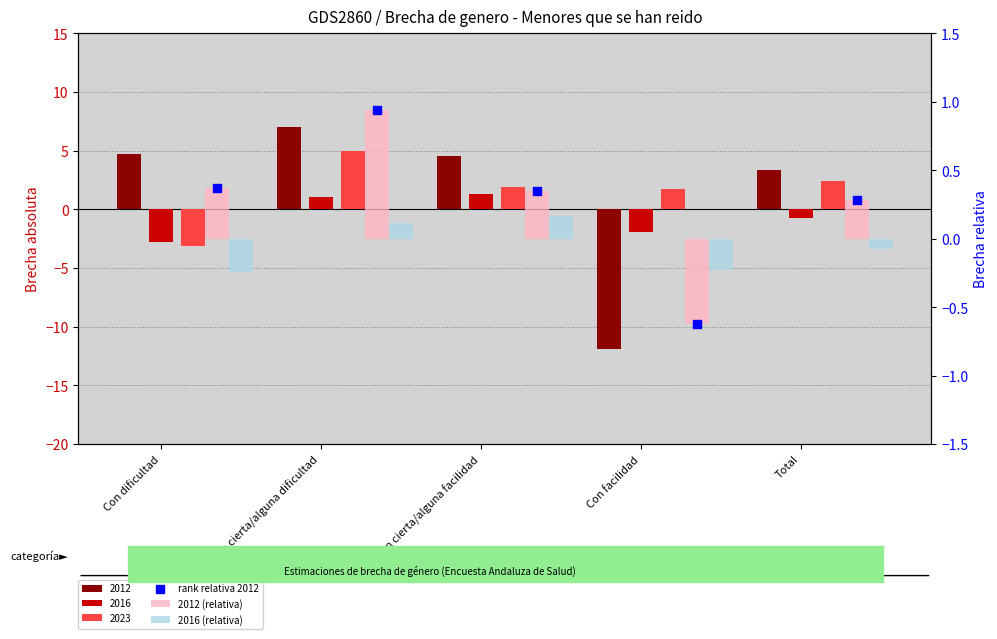

At which category is the sum across all series the highest?

Con cierta/alguna dificultad